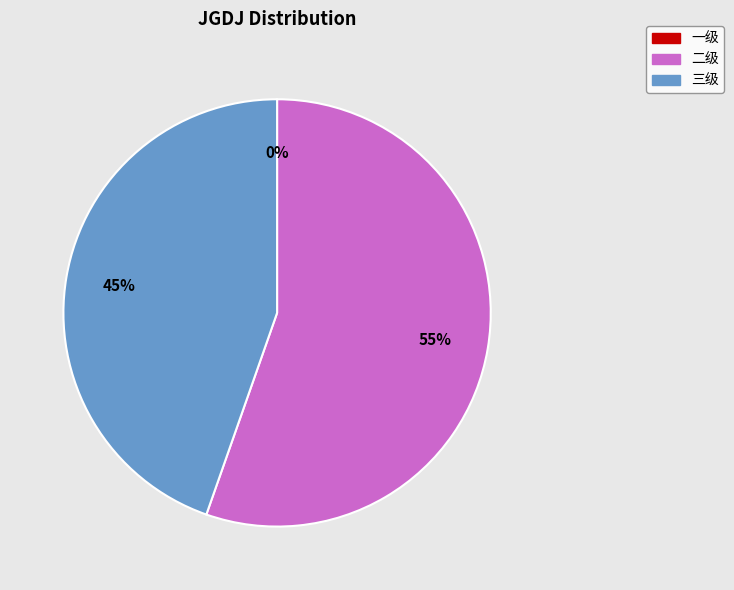

Does 三级 account for over 50% of the chart?

No